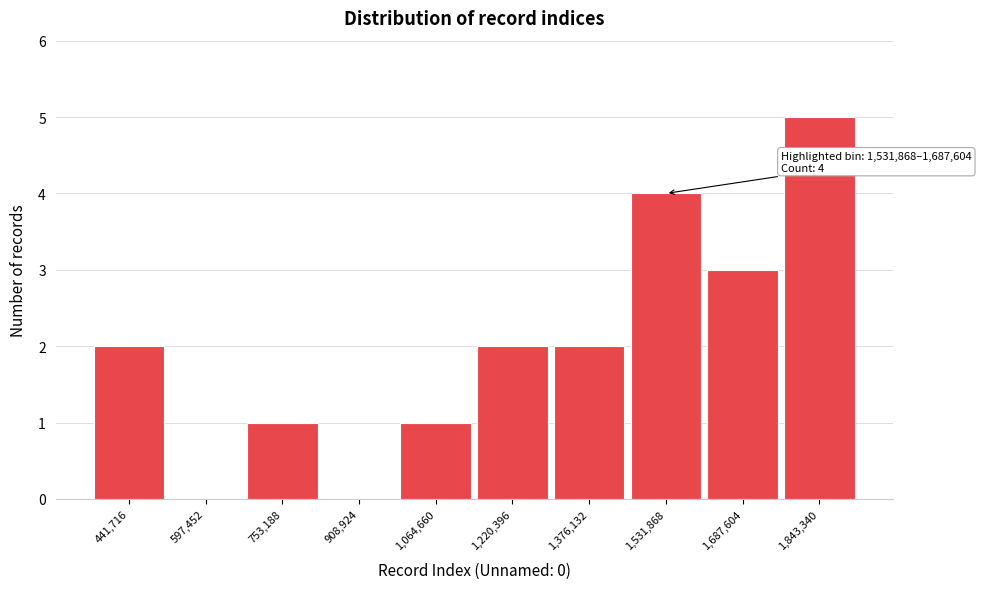

Reading left to right, list all the values displayed in this chart.

441,716=2	597,452=0	753,188=1	908,924=0	1,064,660=1	1,220,396=2	1,376,132=2	1,531,868=4	1,687,604=3	1,843,340=5